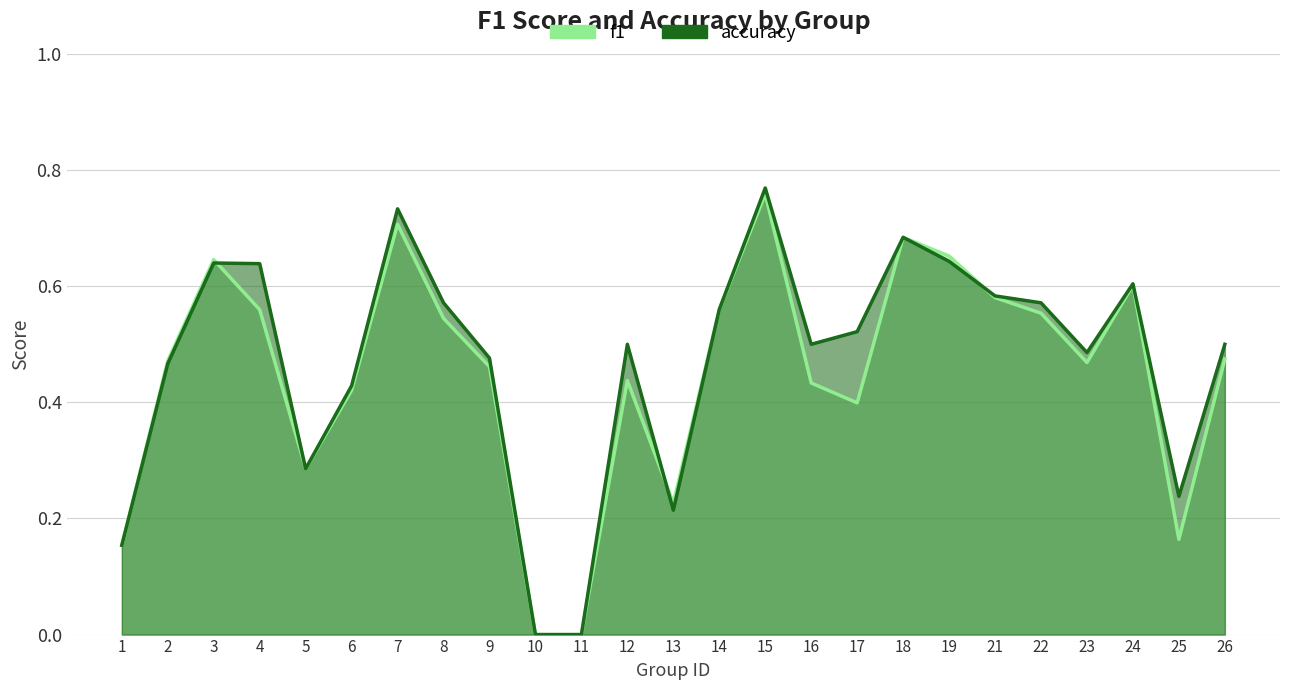

How many categories are shown in the chart?

25